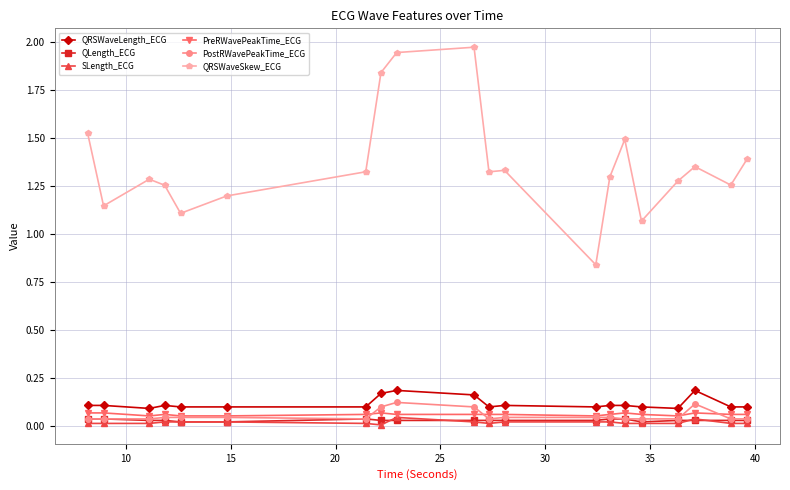

Which series has the largest range (max minus min)?

QRSWaveSkew_ECG